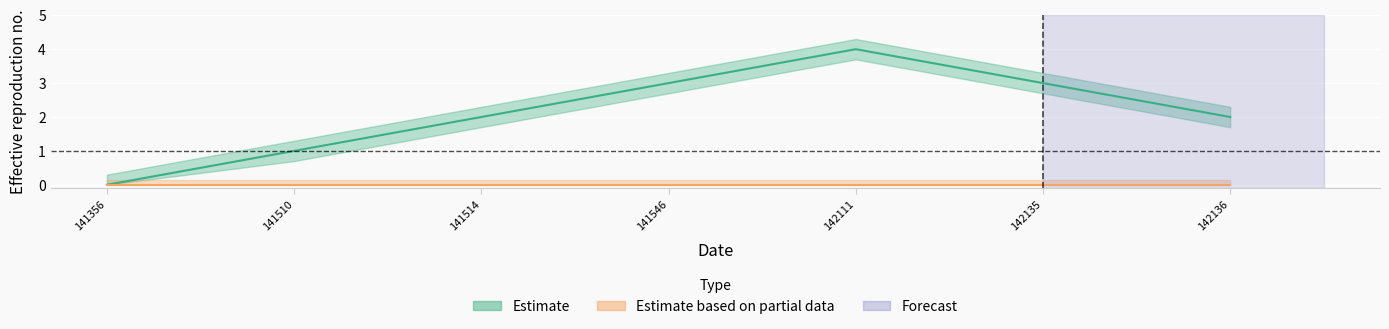

What is the difference between the values at 142136 and 141510?

1